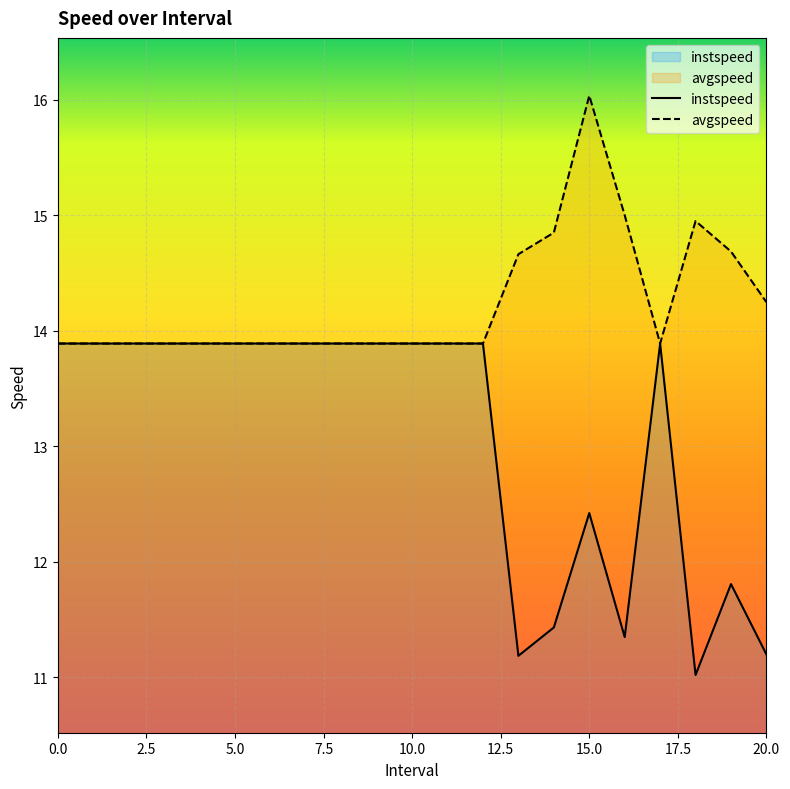

The value of instspeed at 4 is 13.9. True or false?

True